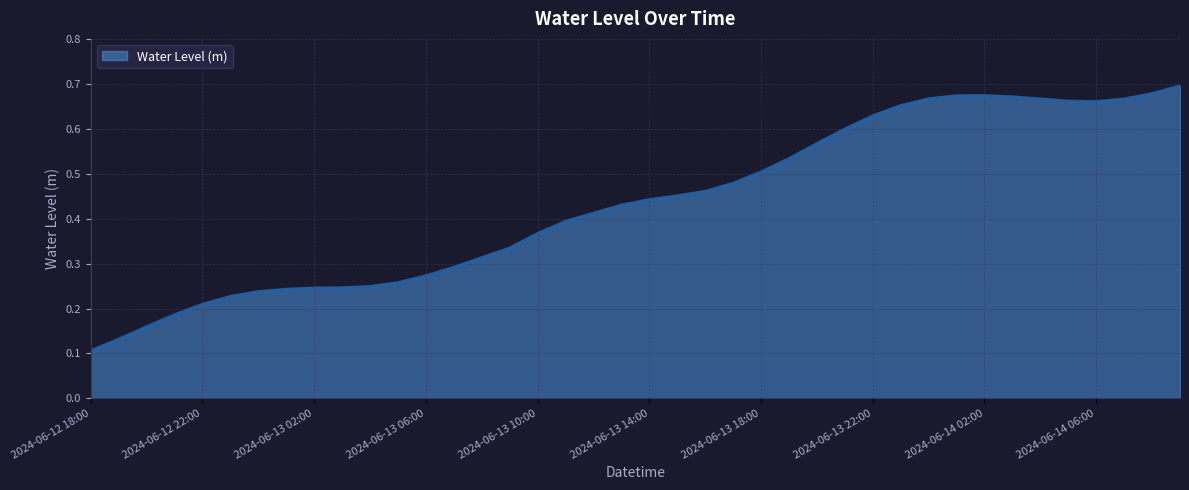

Reading right to left, what are all the values shown in this chart?

0.7	0.7	0.7	0.7	0.7	0.7	0.7	0.7	0.7	0.7	0.7	0.6	0.6	0.6	0.5	0.5	0.5	0.5	0.5	0.4	0.4	0.4	0.4	0.4	0.3	0.3	0.3	0.3	0.3	0.2	0.2	0.2	0.2	0.2	0.2	0.2	0.2	0.2	0.1	0.1